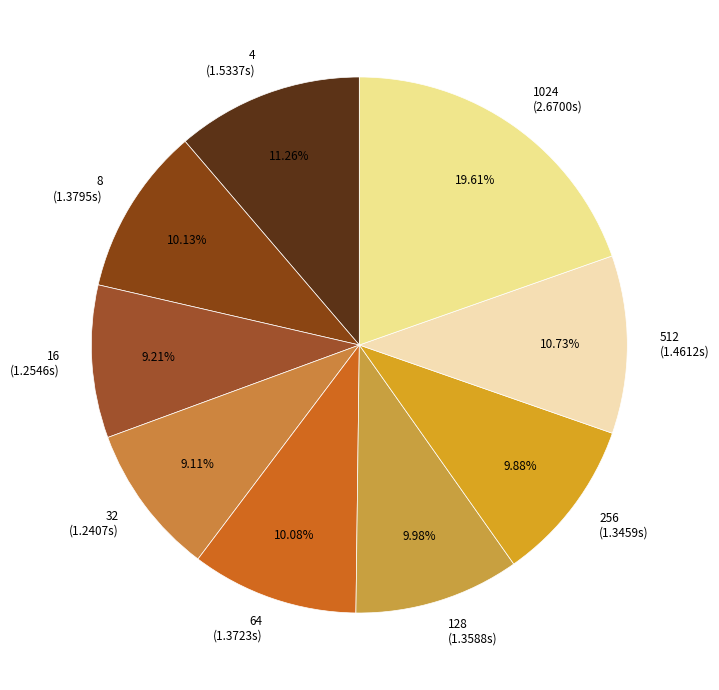

Between 32 (1.2407s) and 64 (1.3723s), which is larger?

64 (1.3723s)